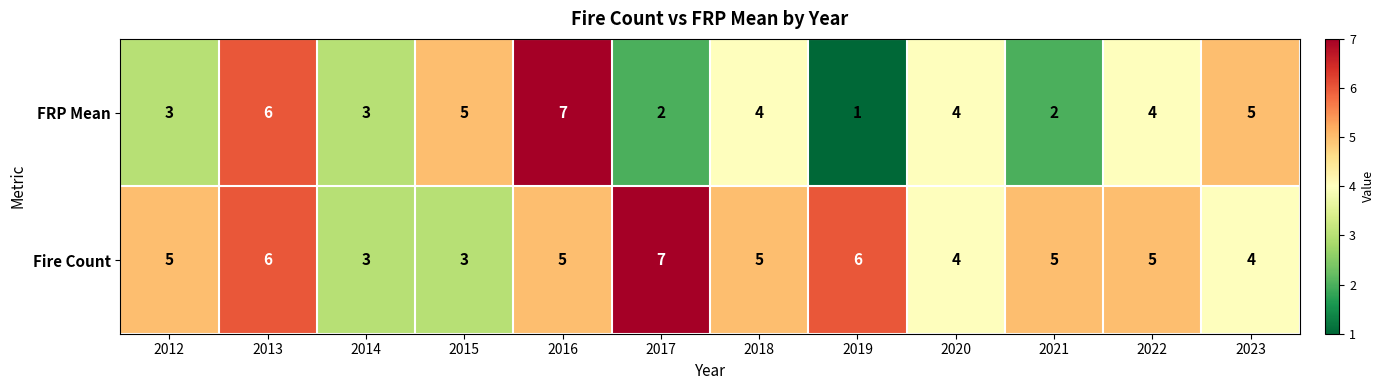

What is the sum of all Fire Count values?

58